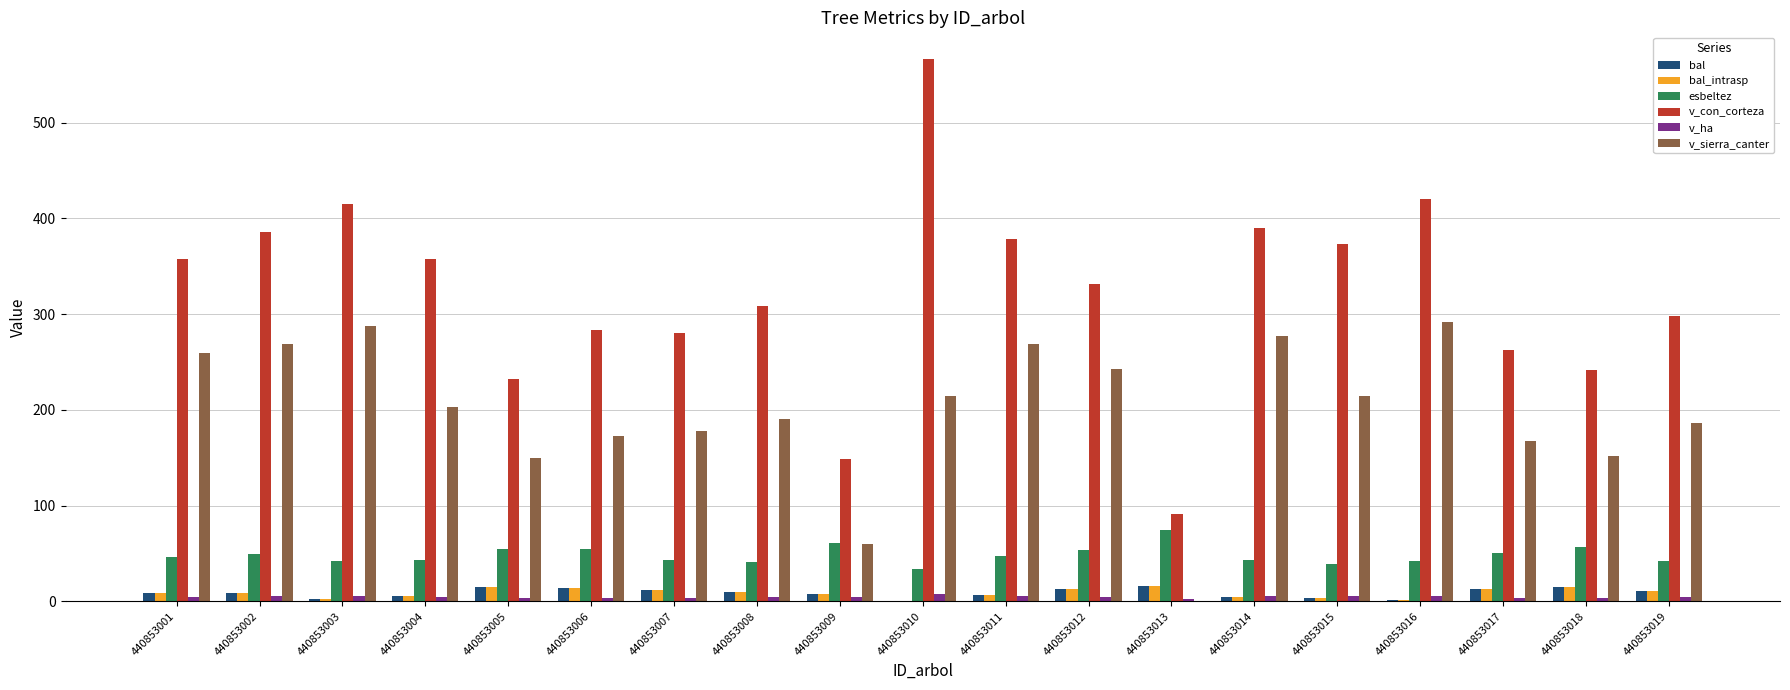

What is the sum of the bal values at 440853012 and 440853016?

14.2